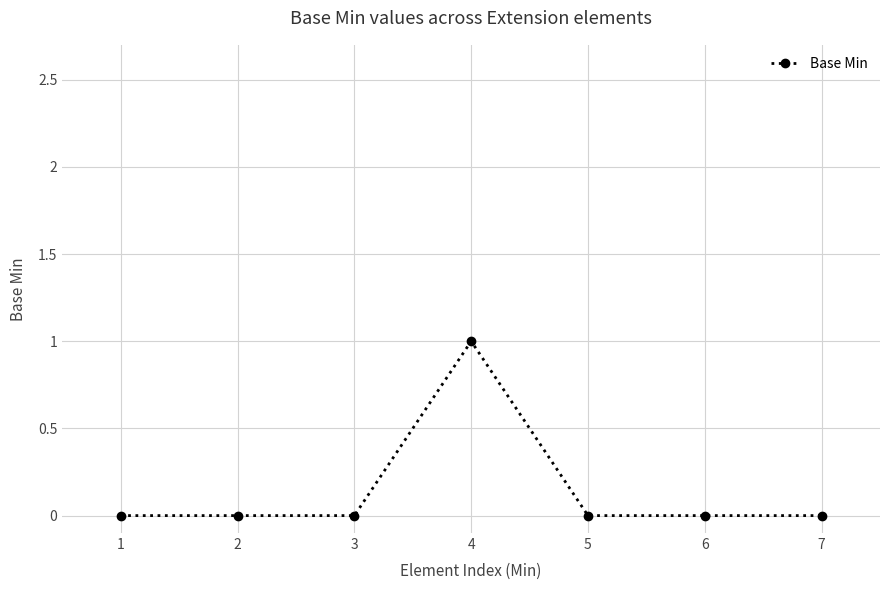

Reading left to right, list all the values displayed in this chart.

0	0	0	1	0	0	0